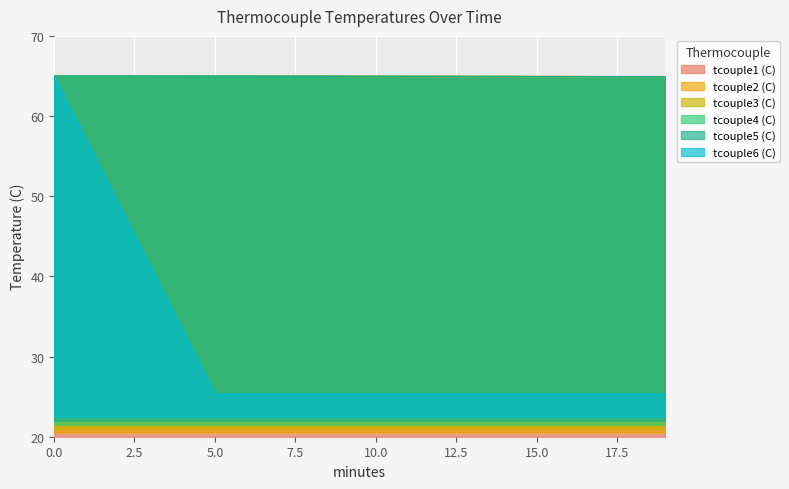

Where is tcouple1 (C) nearest to the value 64?

19